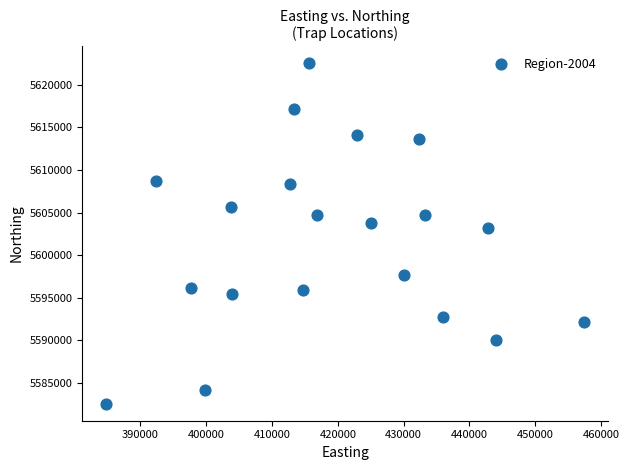

What Y value in the scatter plot is closest to 5602532?

5603157